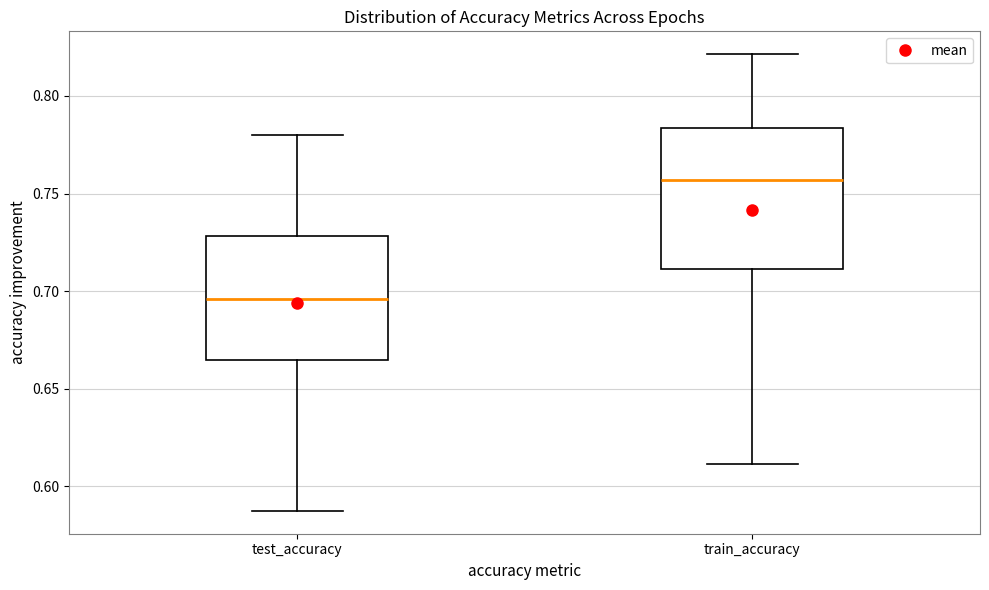

Where does the lower whisker of the box for train_accuracy end on the y-axis? The values are not printed on the chart, so give them approximately, as read against the axis.

0.610